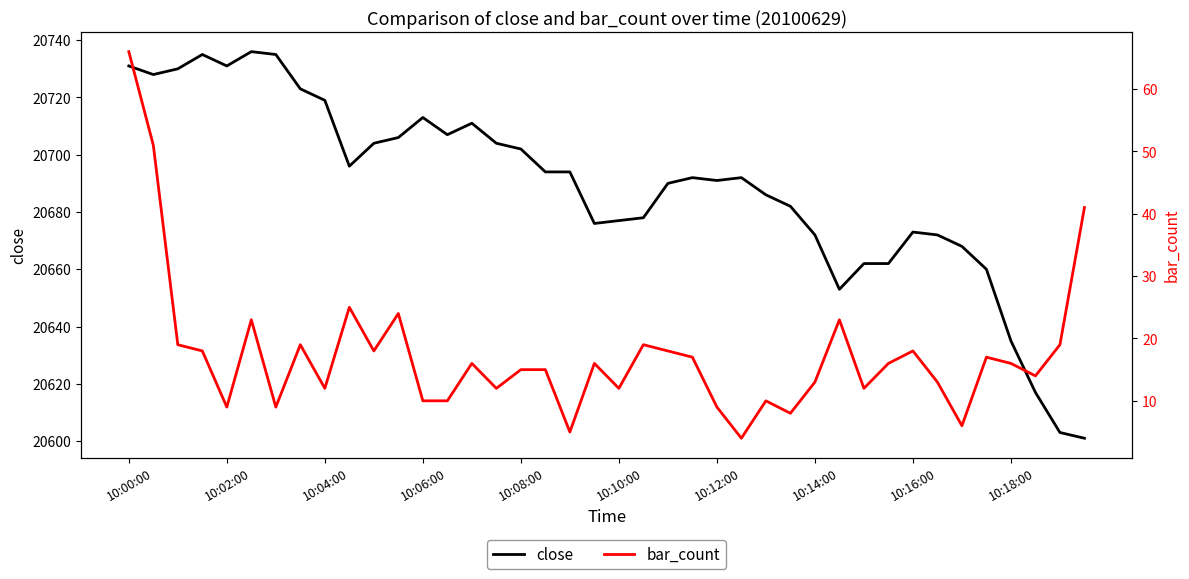

True or false: close has a value of 20702 at 10:08:00.

True